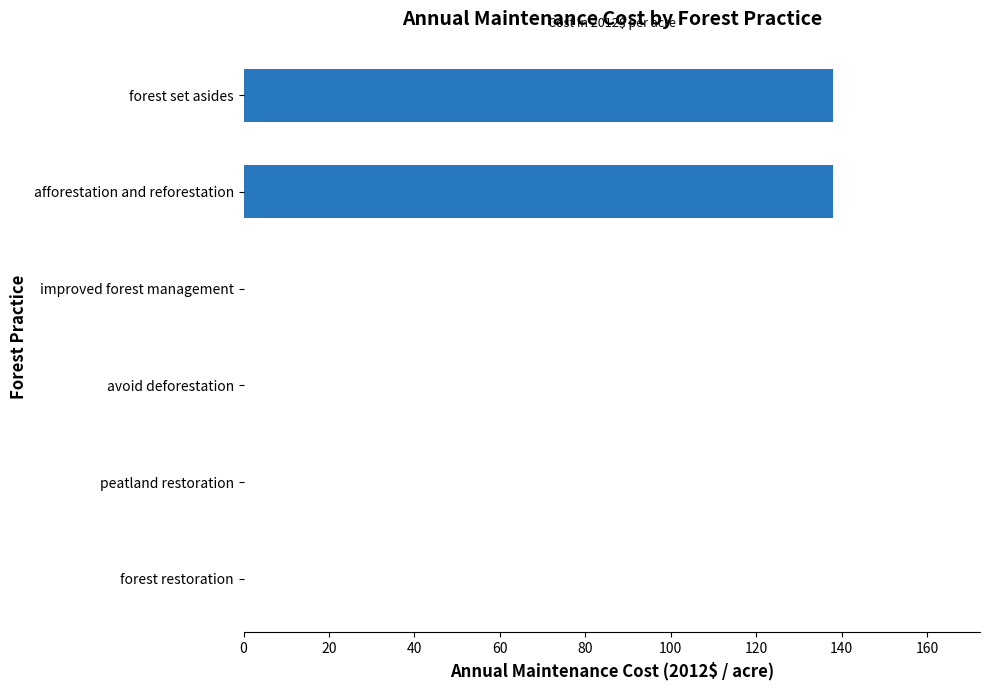

Reading bottom to top, what are all the values shown in this chart?

forest restoration=0.0	peatland restoration=0.0	avoid deforestation=0.0	improved forest management=0.0	afforestation and reforestation=137.9	forest set asides=137.9